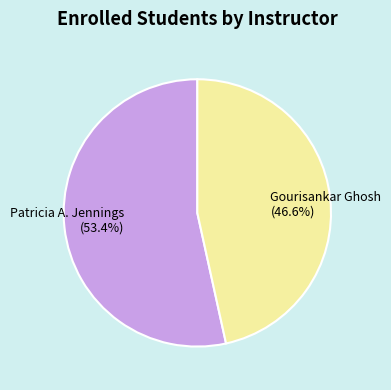

To the nearest percent, what is the average slice percentage?

50%